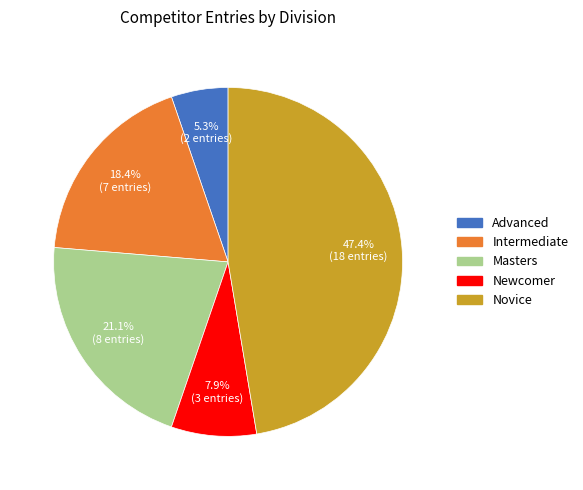

True or false: Novice accounts for 47% of the total.

True